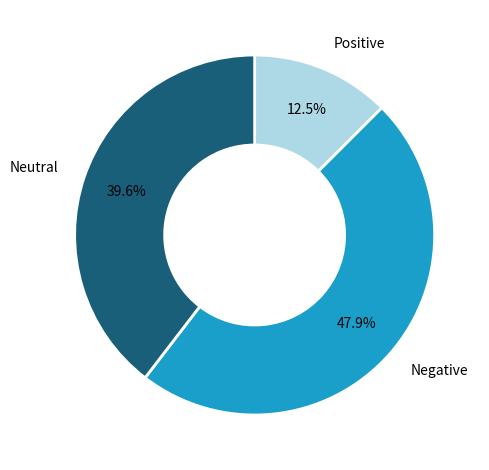

Is there any slice that represents more than half of the pie?

No